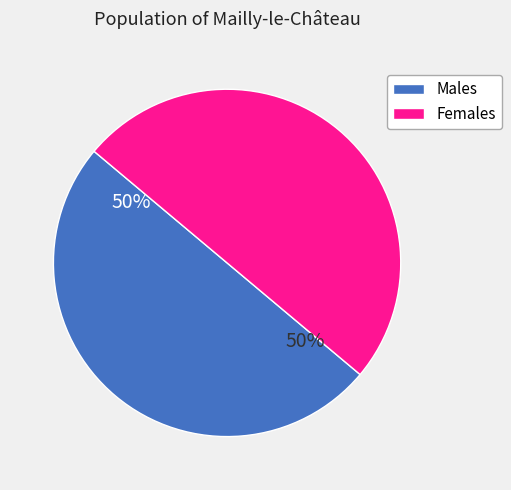

What is the ratio of the value at Males to the value at Females?

1.0